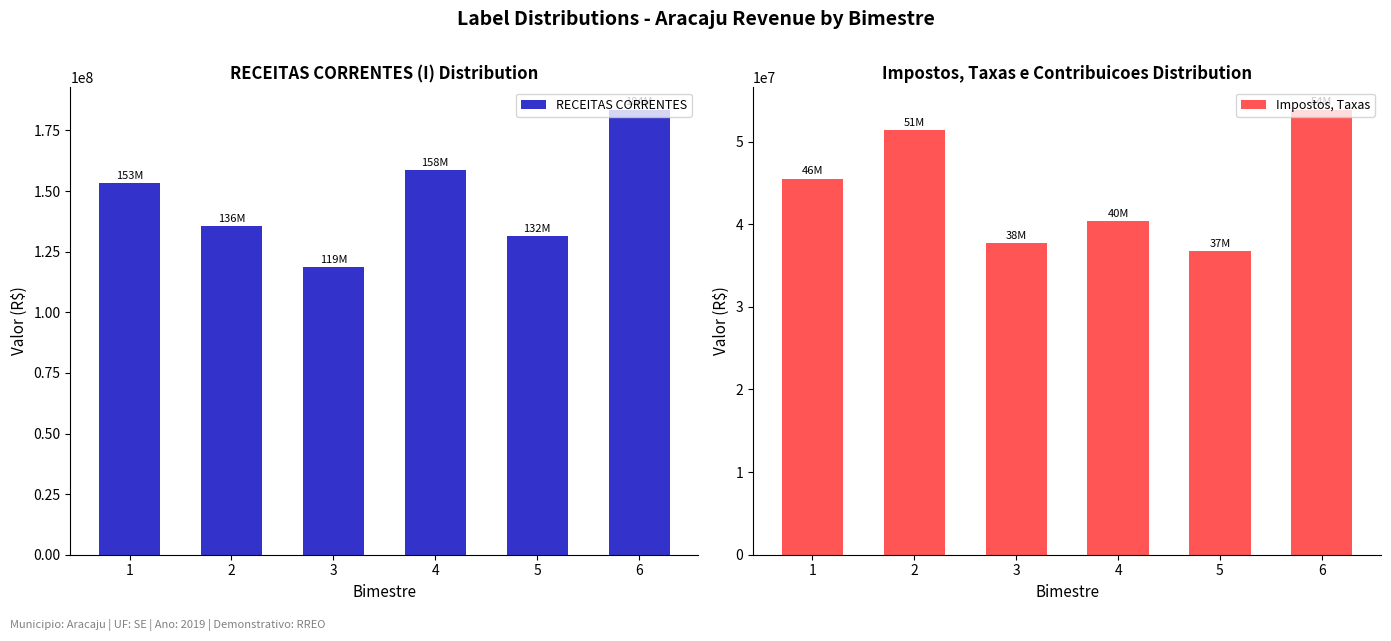

Which series has the largest range (max minus min)?

RECEITAS CORRENTES